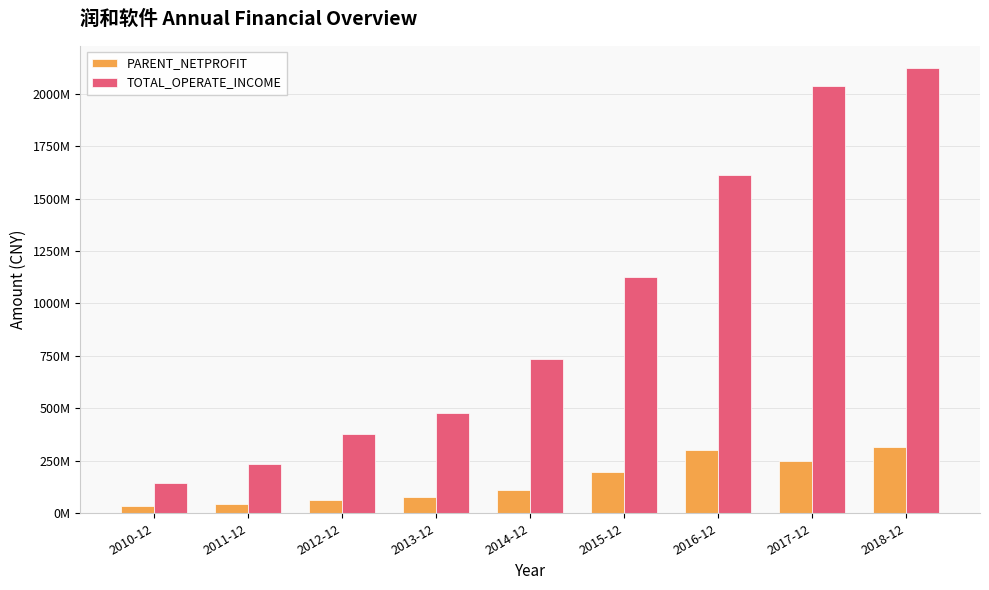

What is the value of the PARENT_NETPROFIT bar at the 9th from the left?

314377918.3